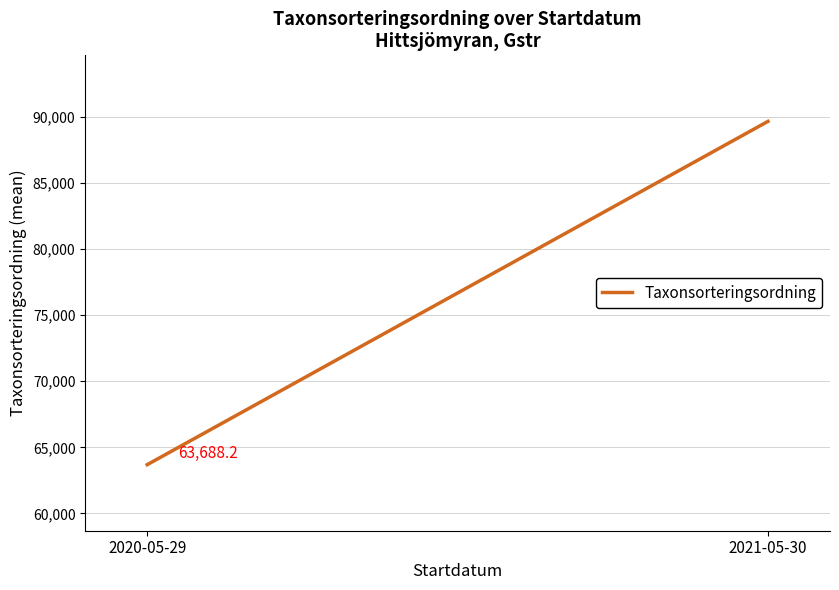

Reading left to right, transcribe all the data shown in this chart.

2020-05-29=63688.2	2021-05-30=89673.0